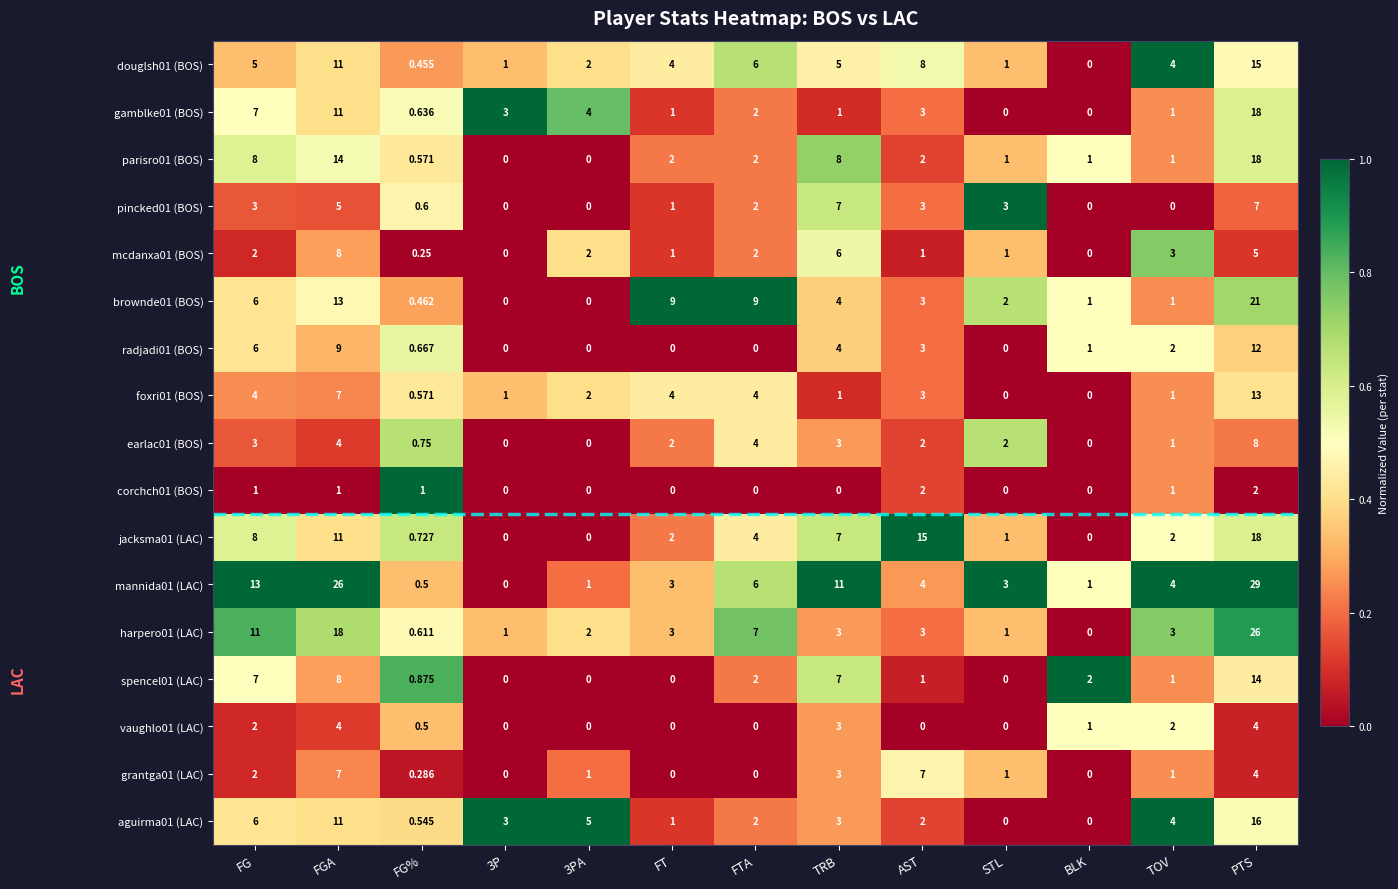

Count the number of data series in this chart.

17